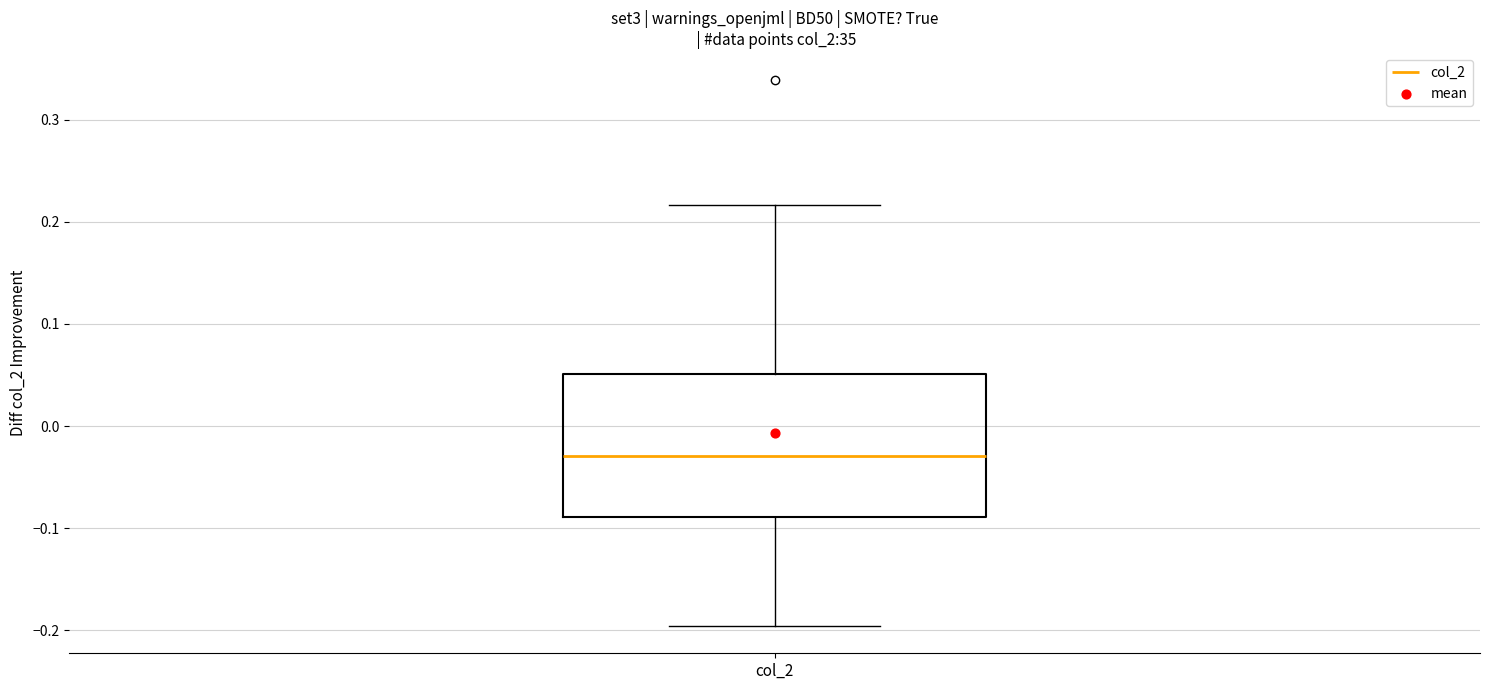

Transcribe this box plot: give where the median line is, the range the box spans, and where the two whiskers end, as read against the y-axis. The values are not printed on the chart, so give them approximately, as read against the axis.

median -0.03, box -0.09 to 0.05, whiskers -0.20 to 0.22